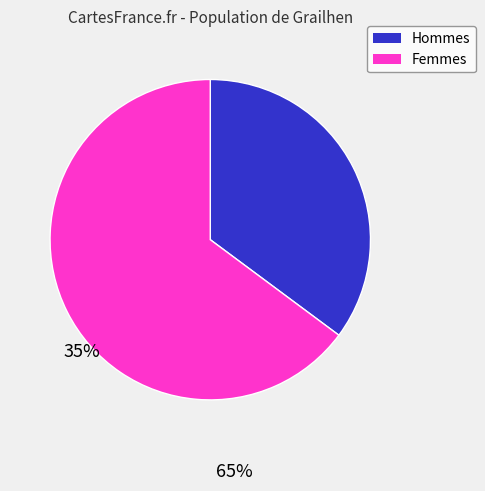

Is there a majority slice in this chart?

Yes